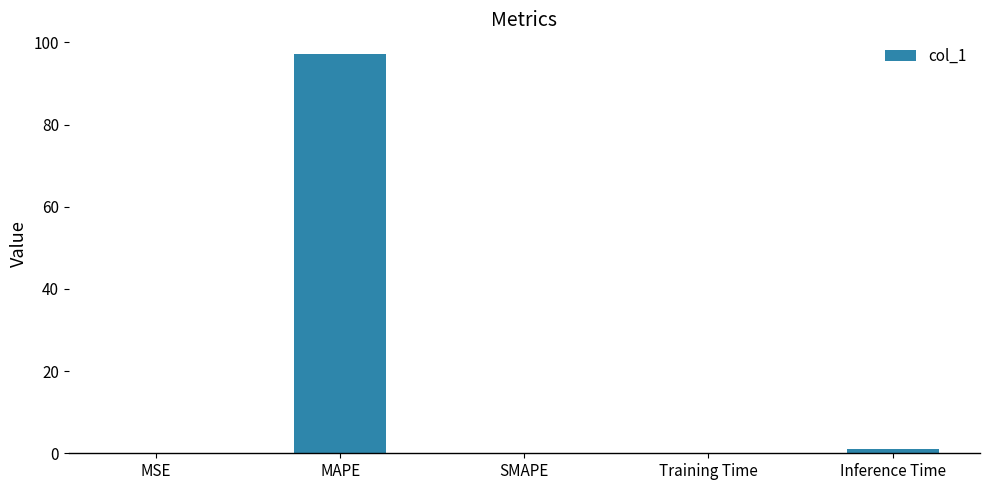

Which category has the highest value across all series?

MAPE